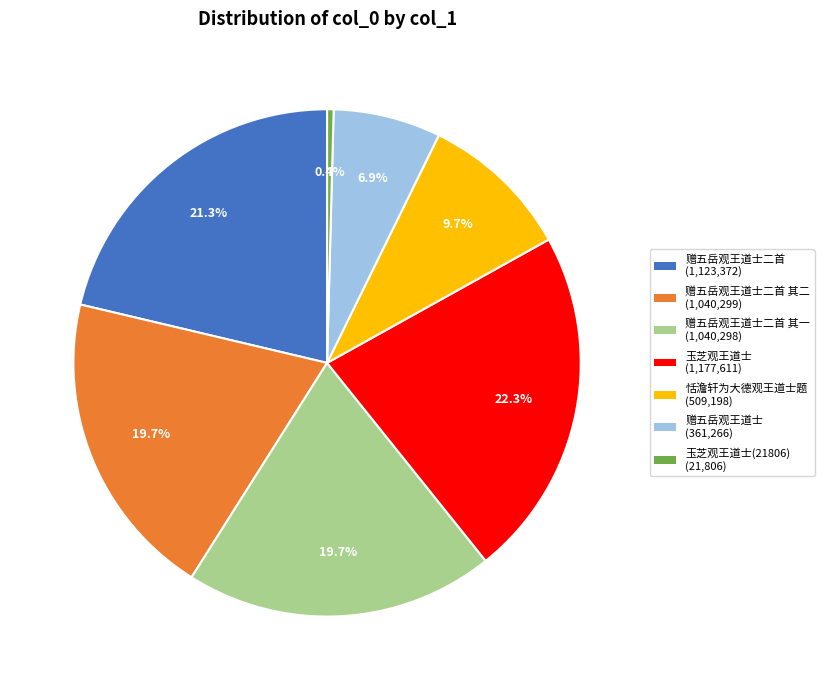

Does any single category account for the majority?

No